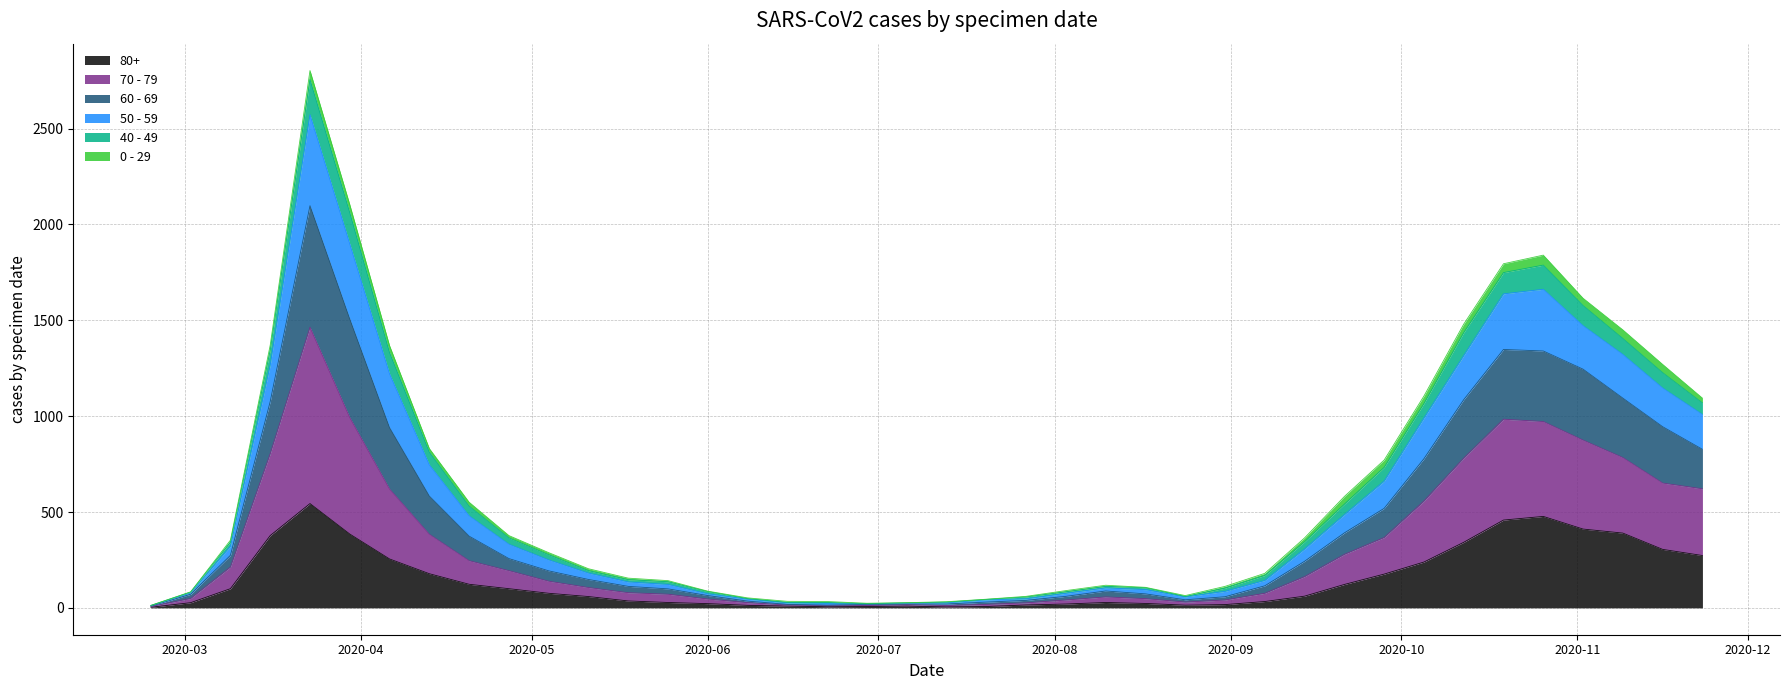

Where does the 80+ series first go above 61?

2020-03-09